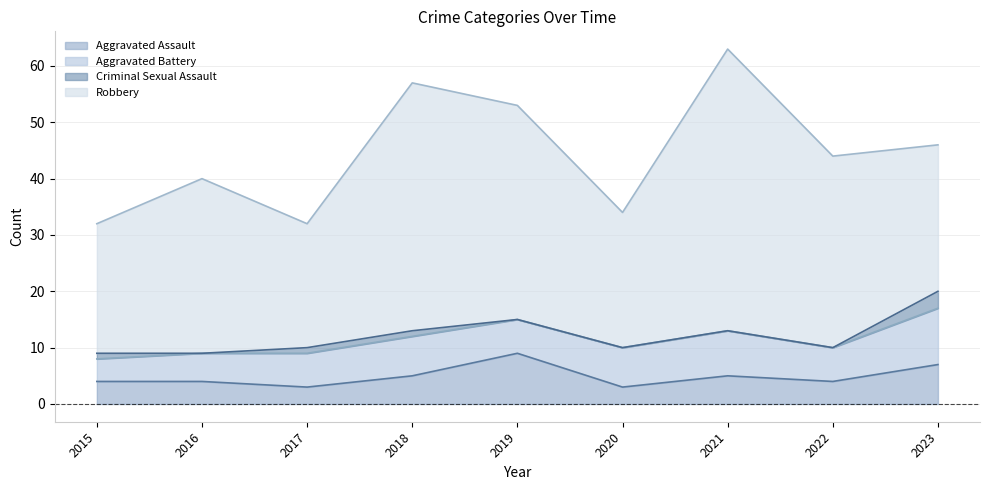

What is the difference between the maximum and second lowest values in the Aggravated Battery series?

5